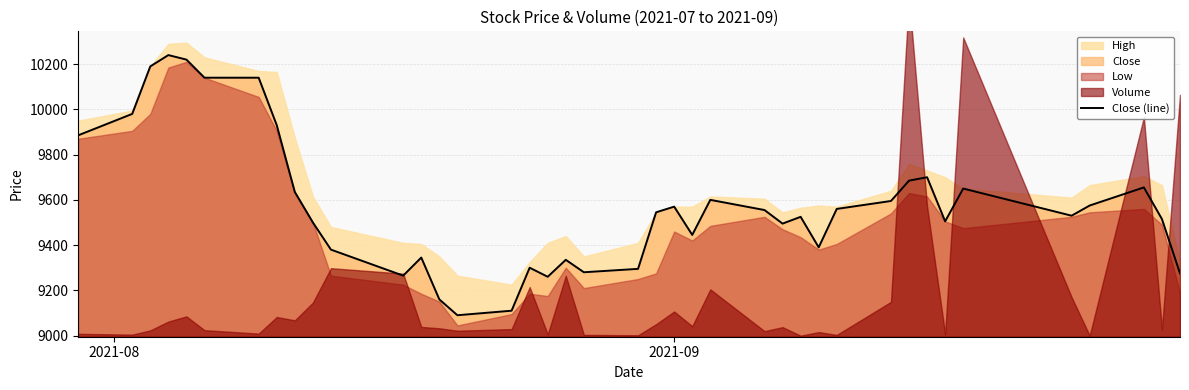

What is the highest value of the Close (line) series?

10240